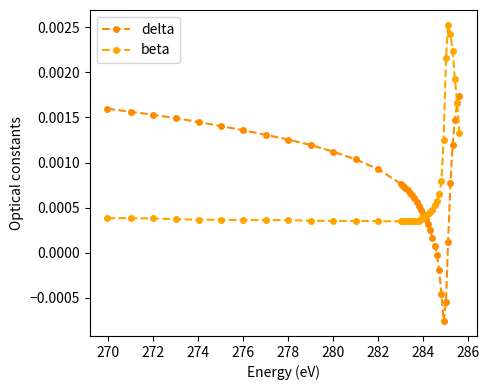

What are all the series names shown in the legend?

delta, beta